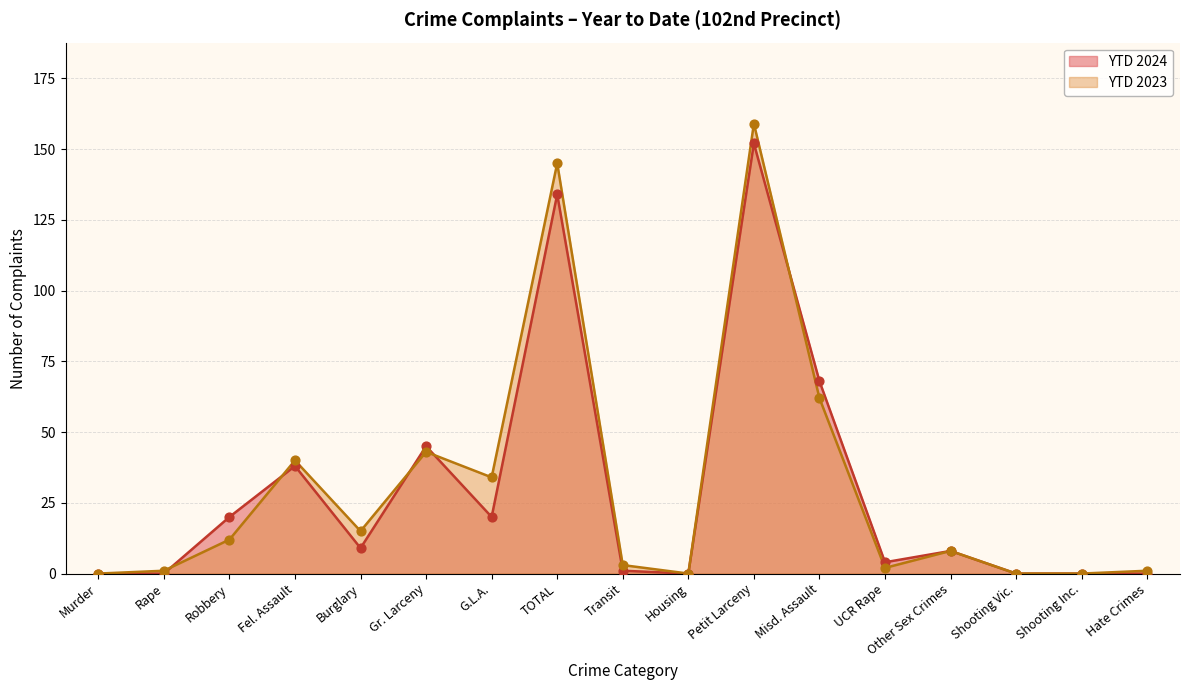

Is the value of YTD 2024 at TOTAL greater than the value of YTD 2023 at Gr. Larceny?

Yes